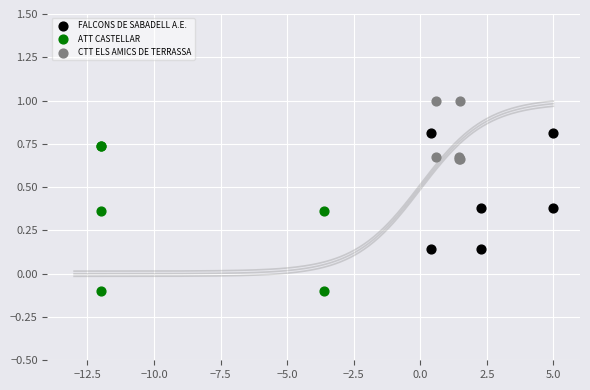

Which series reaches the maximum Y coordinate?

CTT ELS AMICS DE TERRASSA